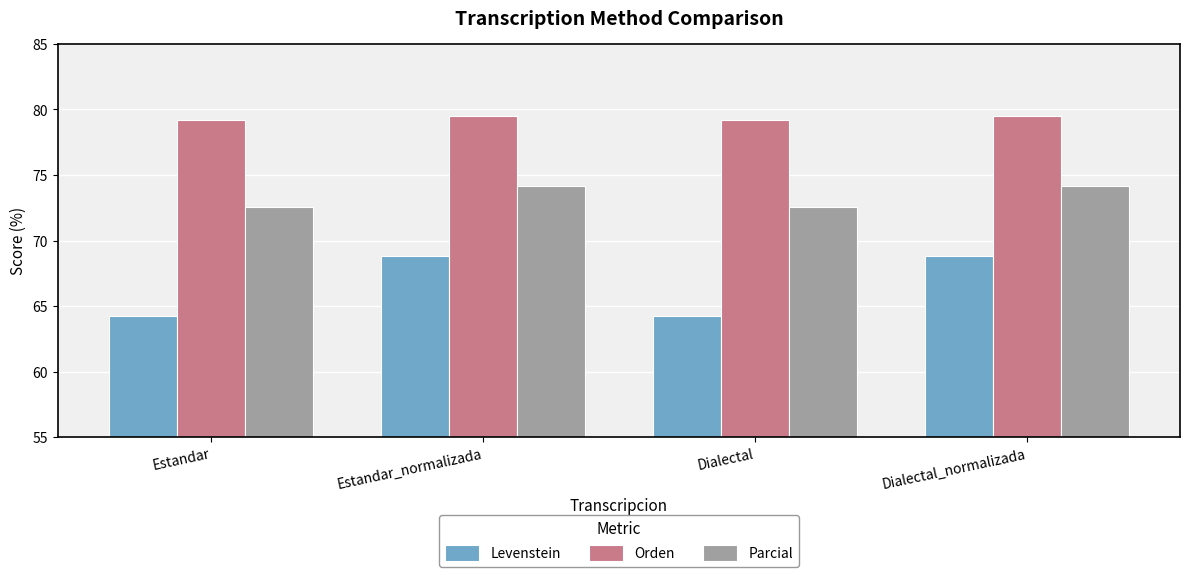

What is the lowest value of the Parcial series?

72.6